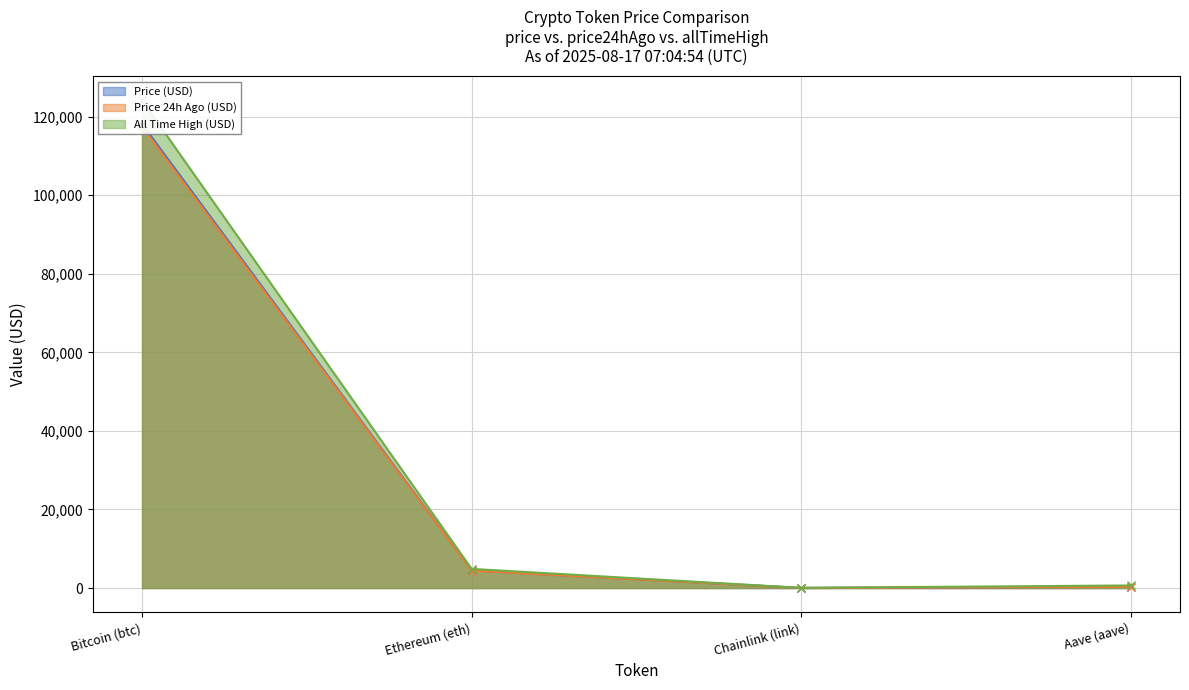

What are all the series names shown in the legend?

price, price24hAgo, allTimeHigh